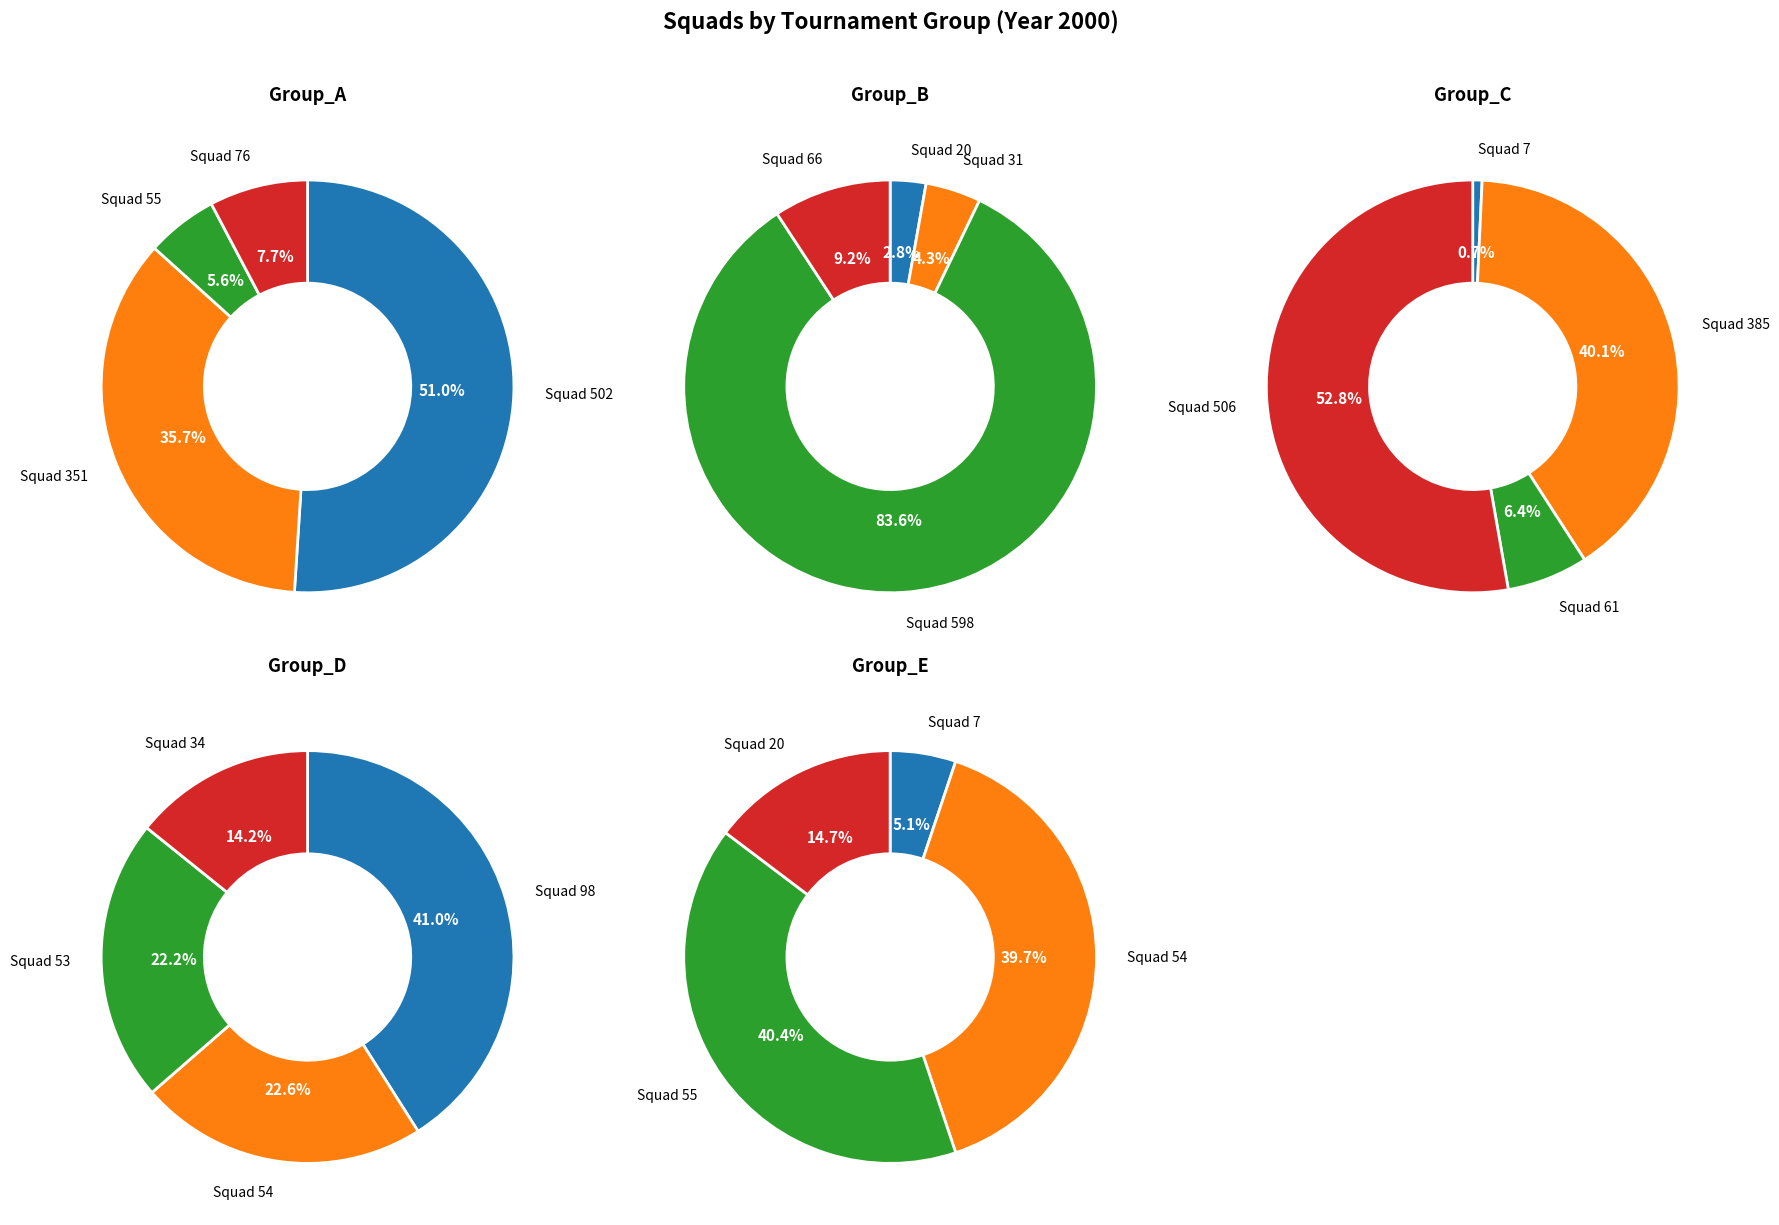

Is the sum of C and A greater than half?

Yes